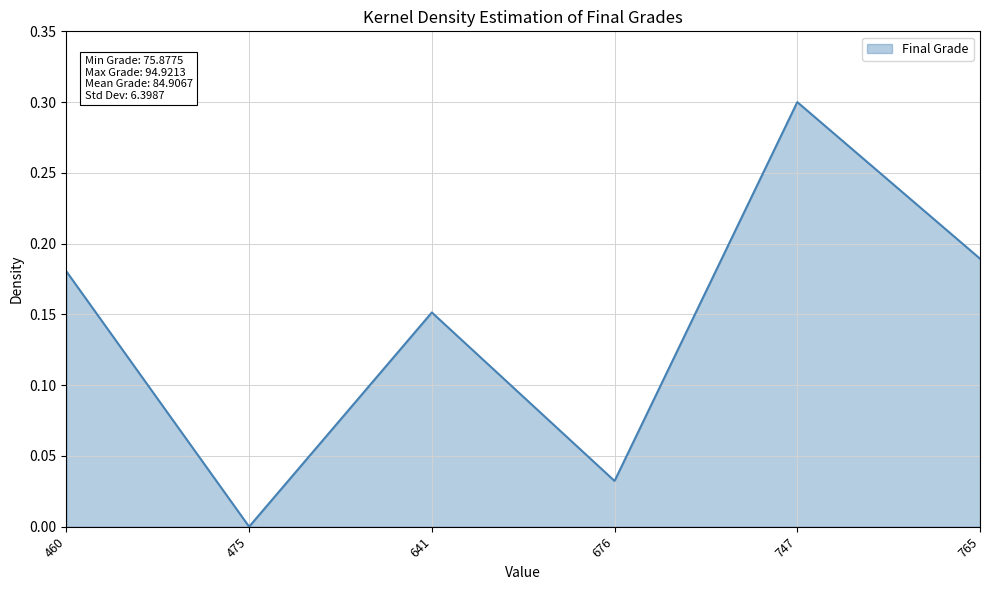

The chart shows a value of 0.1 at 641. True or false?

False